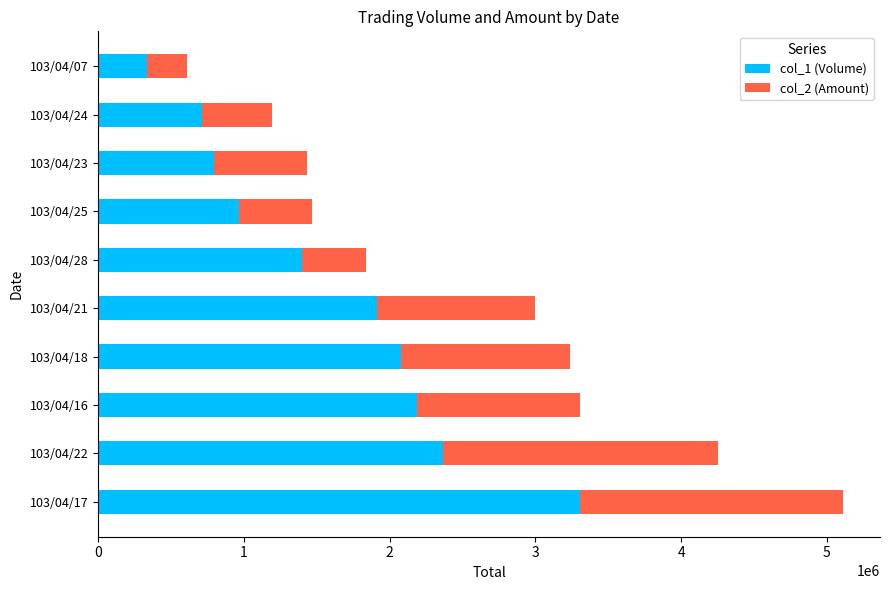

What is the total value across all series at 103/04/18?

3240110